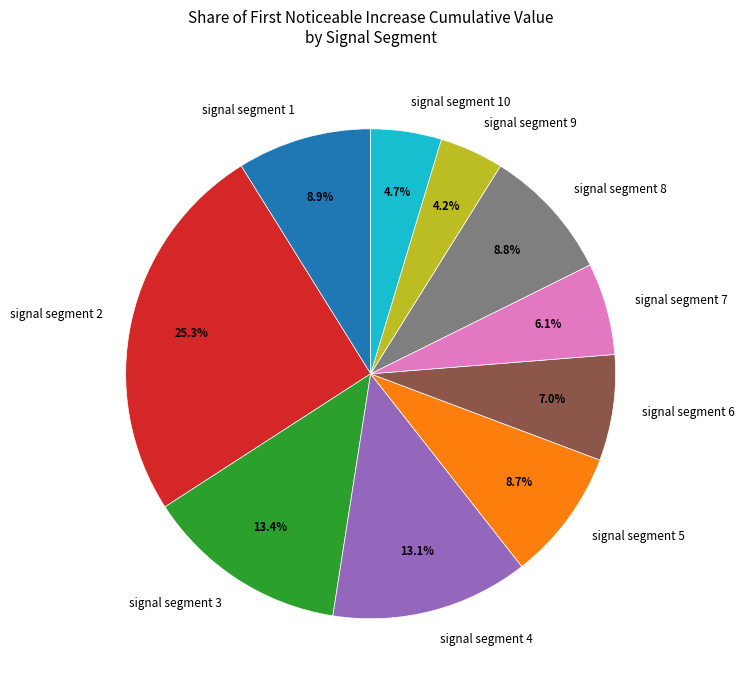

How many slices are in this pie chart?

10